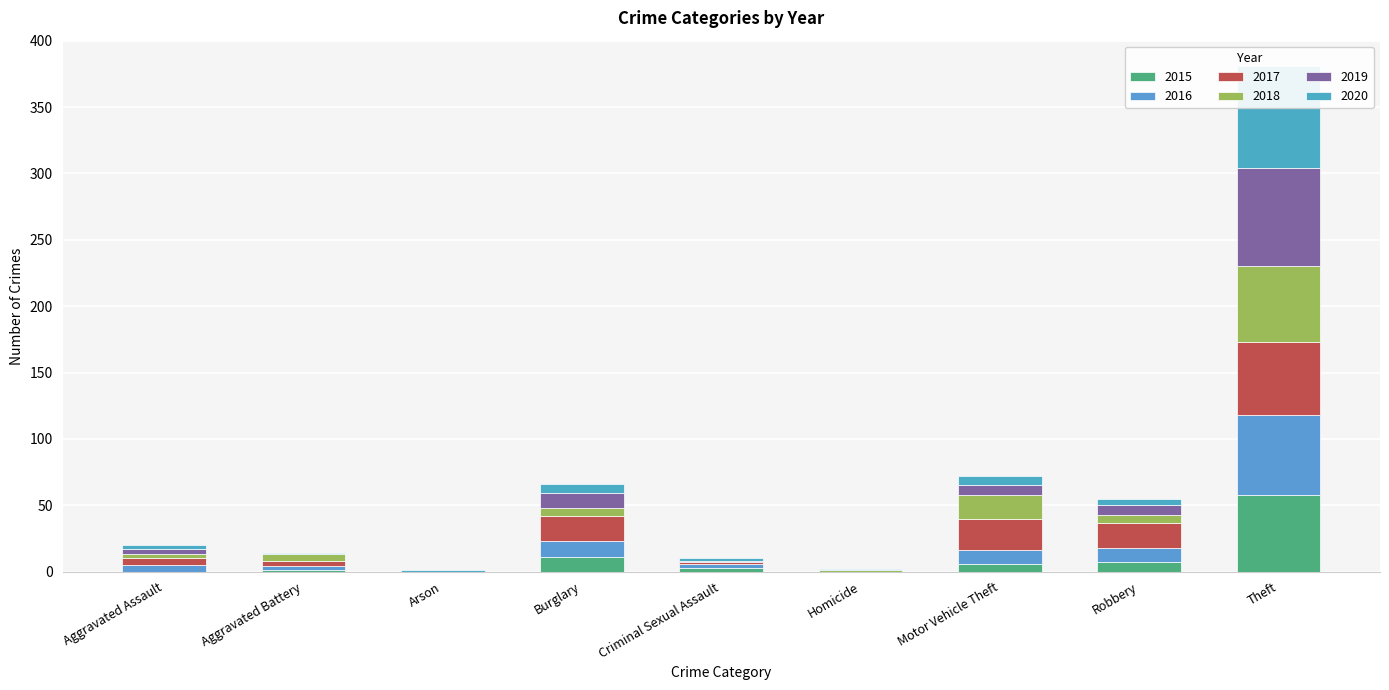

At which label does 2016 first exceed 5?

Burglary